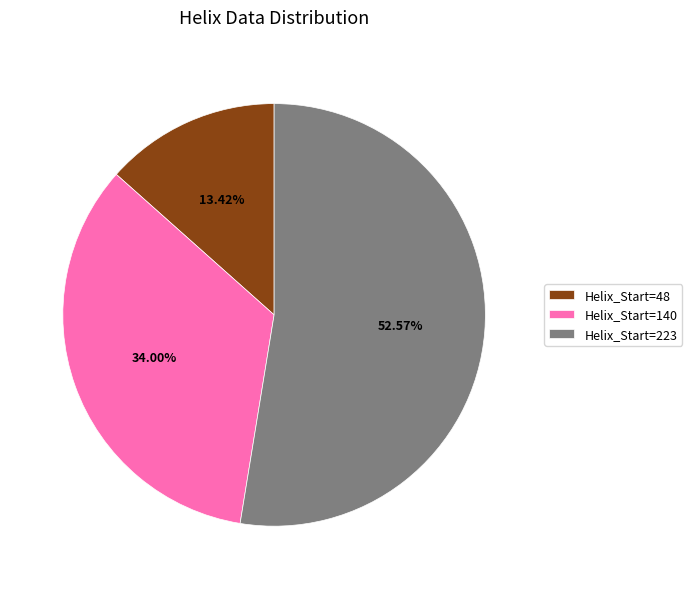

Rank the categories by value from lowest to highest.

Helix_Start=48, Helix_Start=140, Helix_Start=223